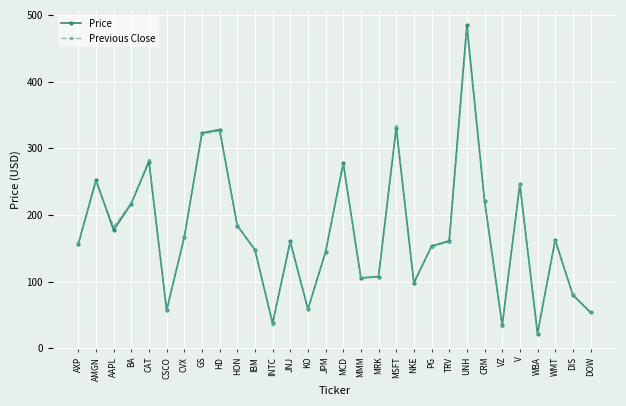

True or false: Price and Previous Close intersect in this chart.

True